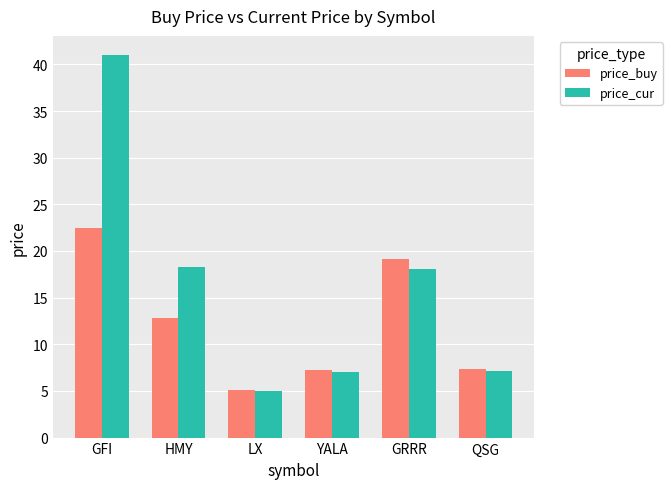

Read the price_buy value at YALA.

7.2